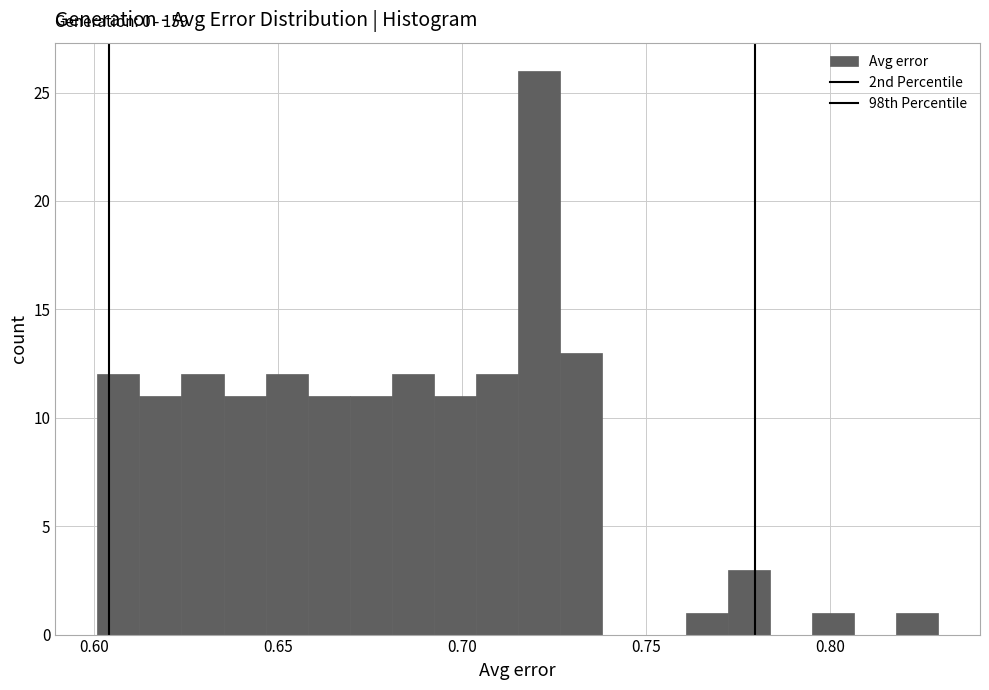

Read against the x-axis, roughly where is the centre of the tallest bar?

0.720